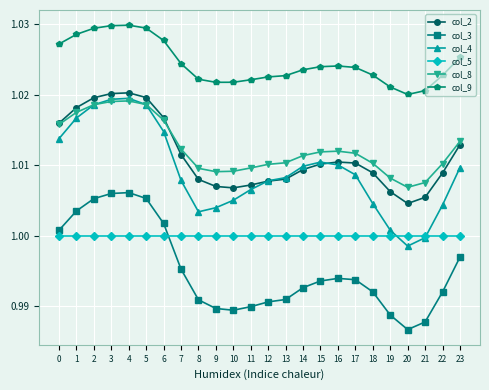

How many lines are shown in the chart?

6